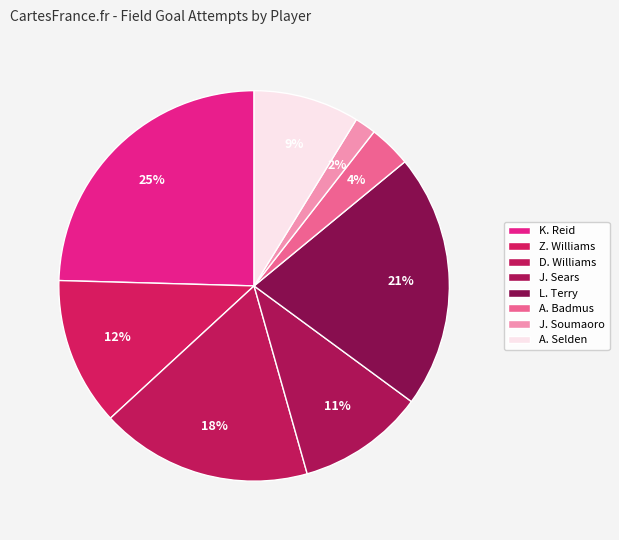

True or false: J. Soumaoro accounts for 1% of the total.

False